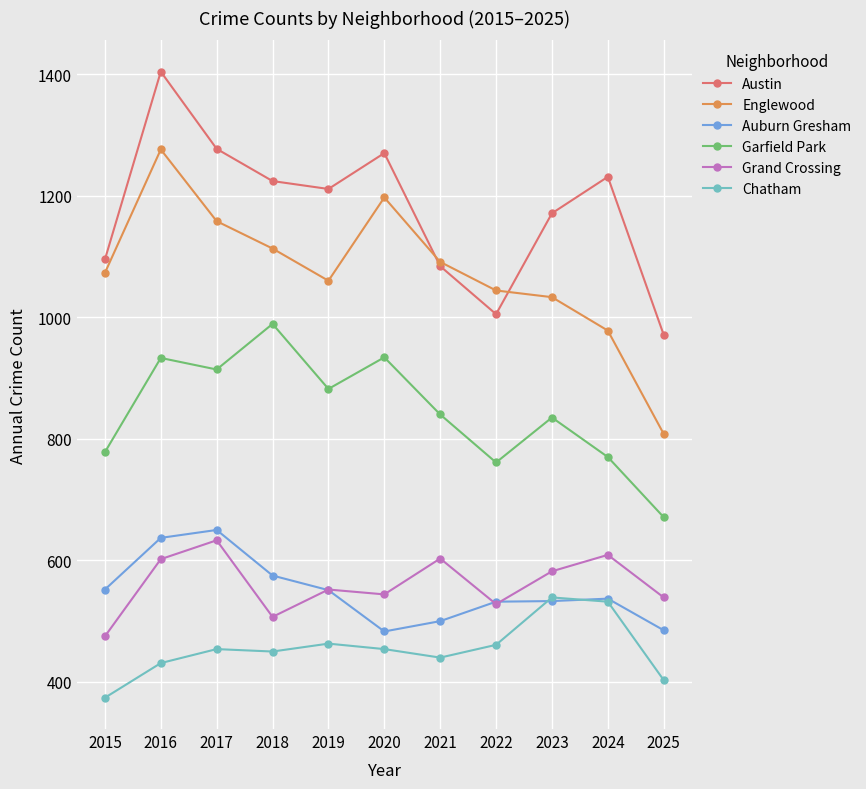

True or false: Chatham and Englewood cross at least once.

False